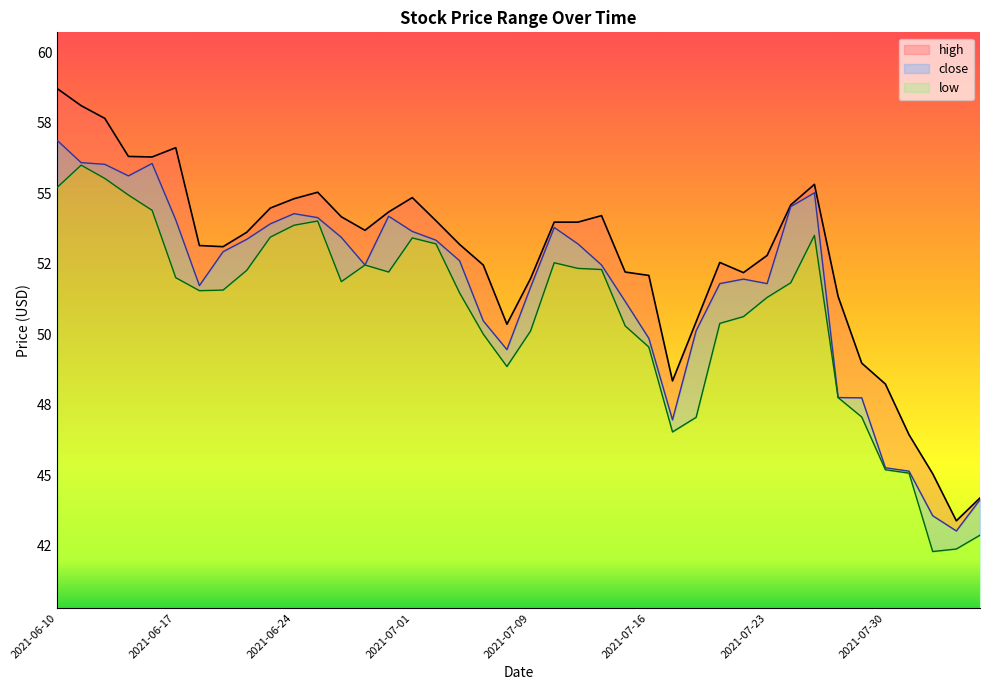

At which label does close first exceed 52?

2021-06-10